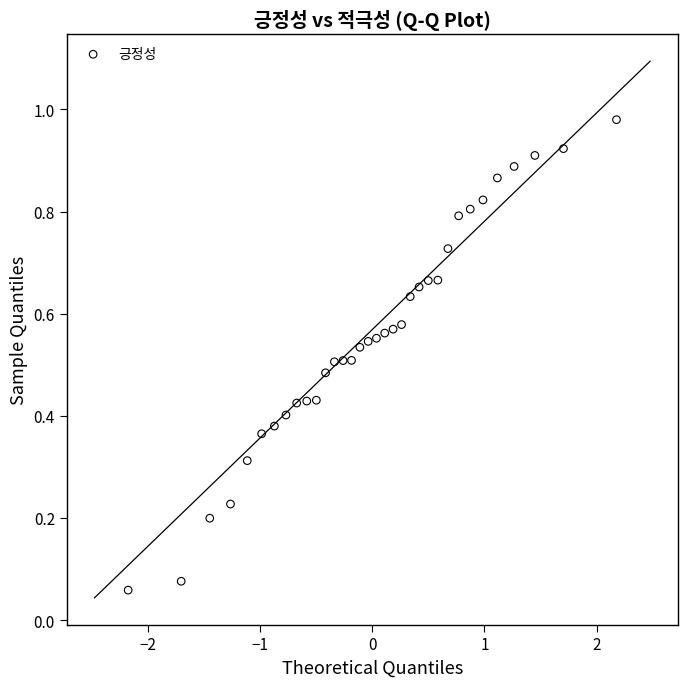

What is the range of X values (max minus min)?

4.4